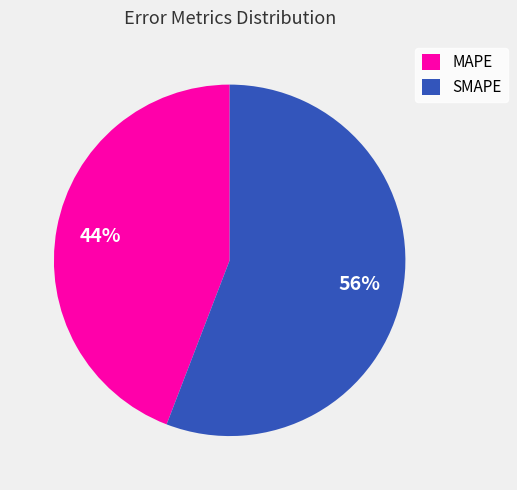

The MAPE slice represents 32% of the pie. True or false?

False